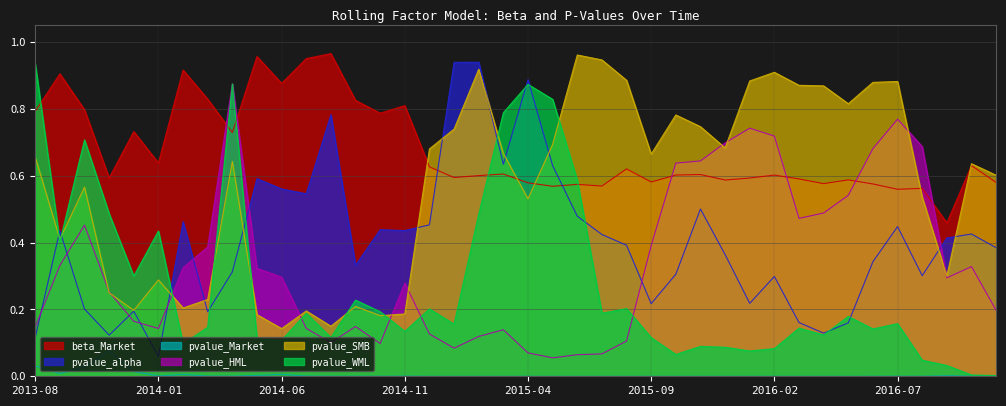

What is the maximum value shown in the chart?

1.0